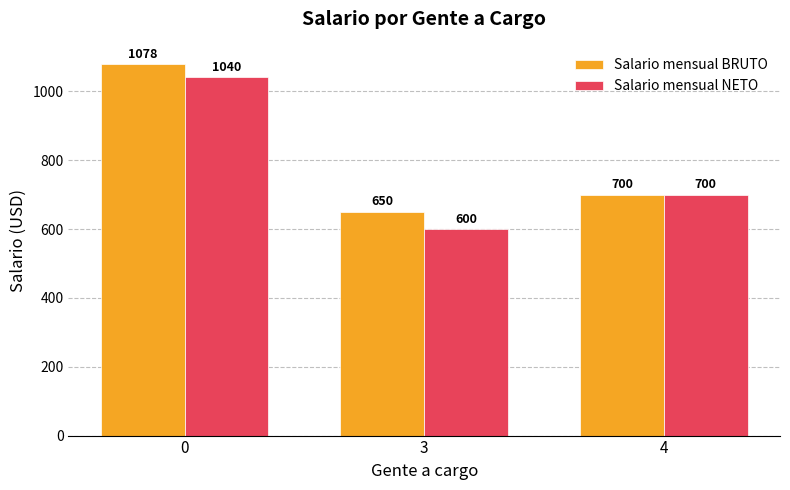

What is the greatest value displayed?

1078.1